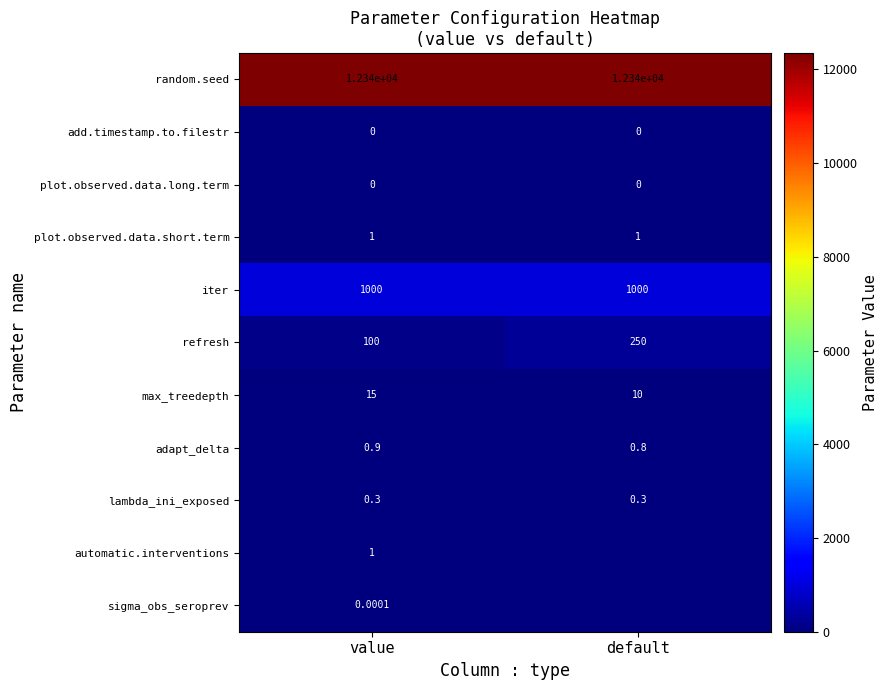

How many series are shown in this chart?

11